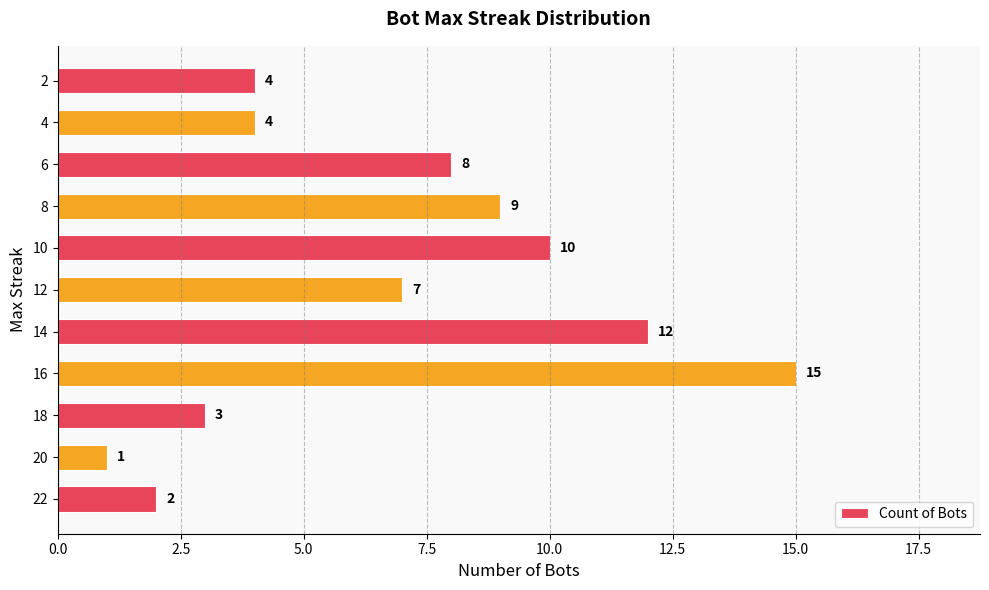

Count the number of data series in this chart.

1